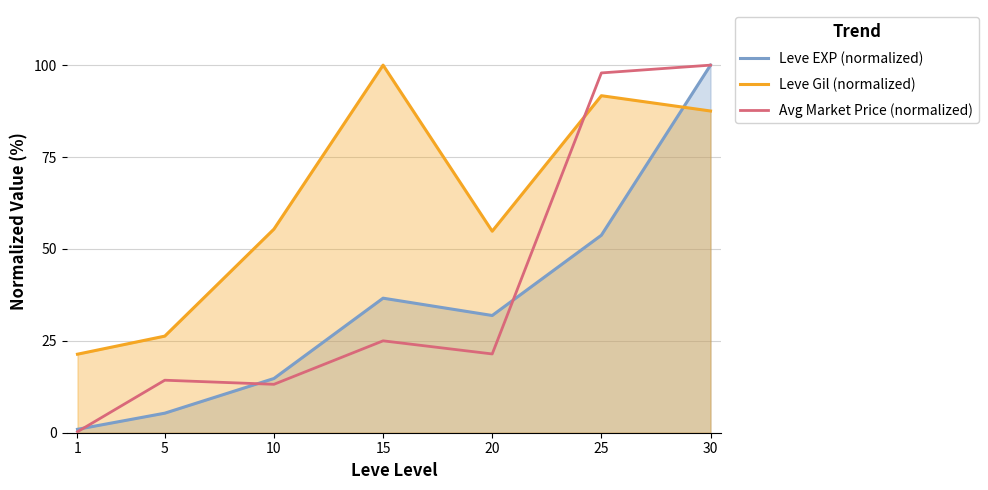

In Leve EXP (normalized), how many points are lower than both neighbors (excluding endpoints)?

1